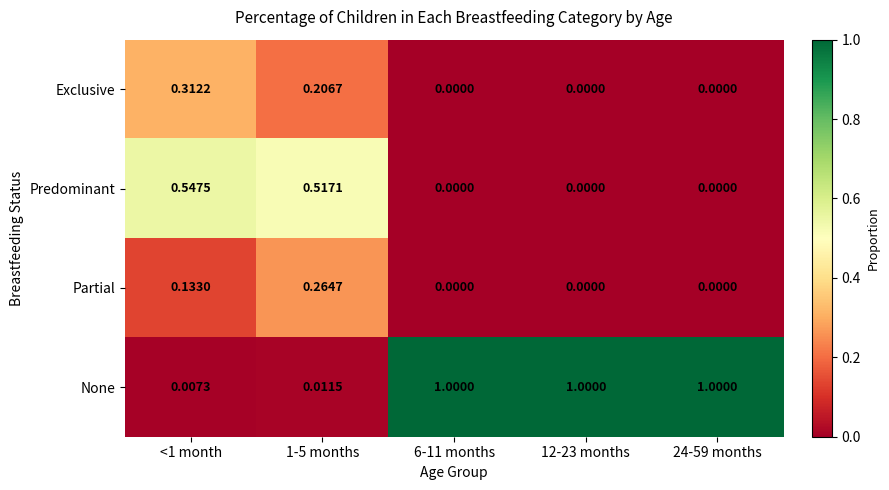

Which series has the largest range (max minus min)?

None